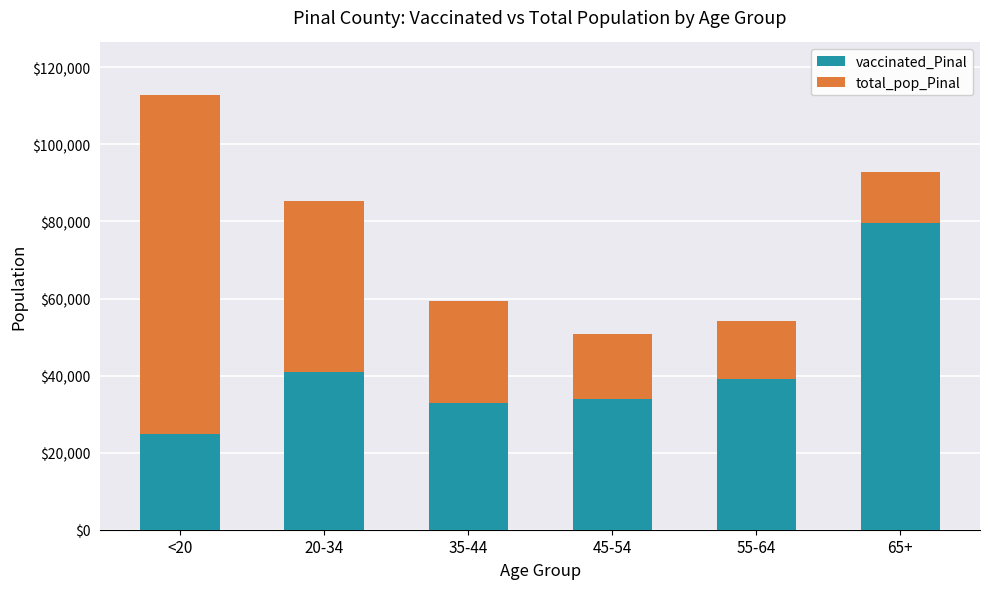

What is the minimum value for vaccinated_Pinal?

24811